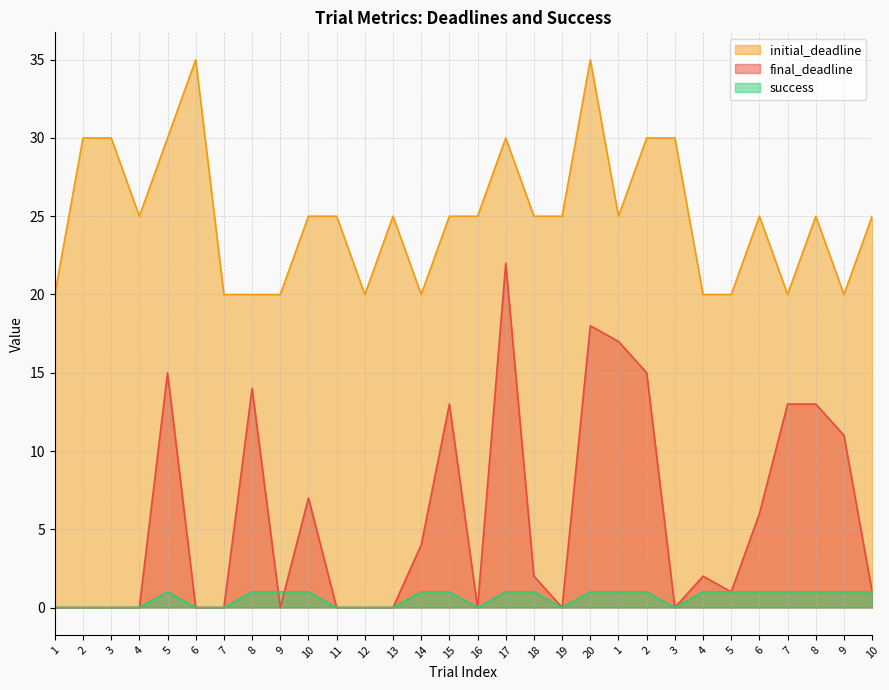

What is the highest value of the initial_deadline series?

35